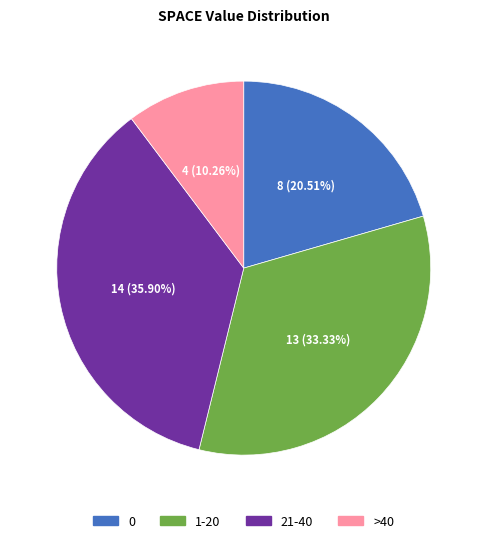

Does any single category account for the majority?

No